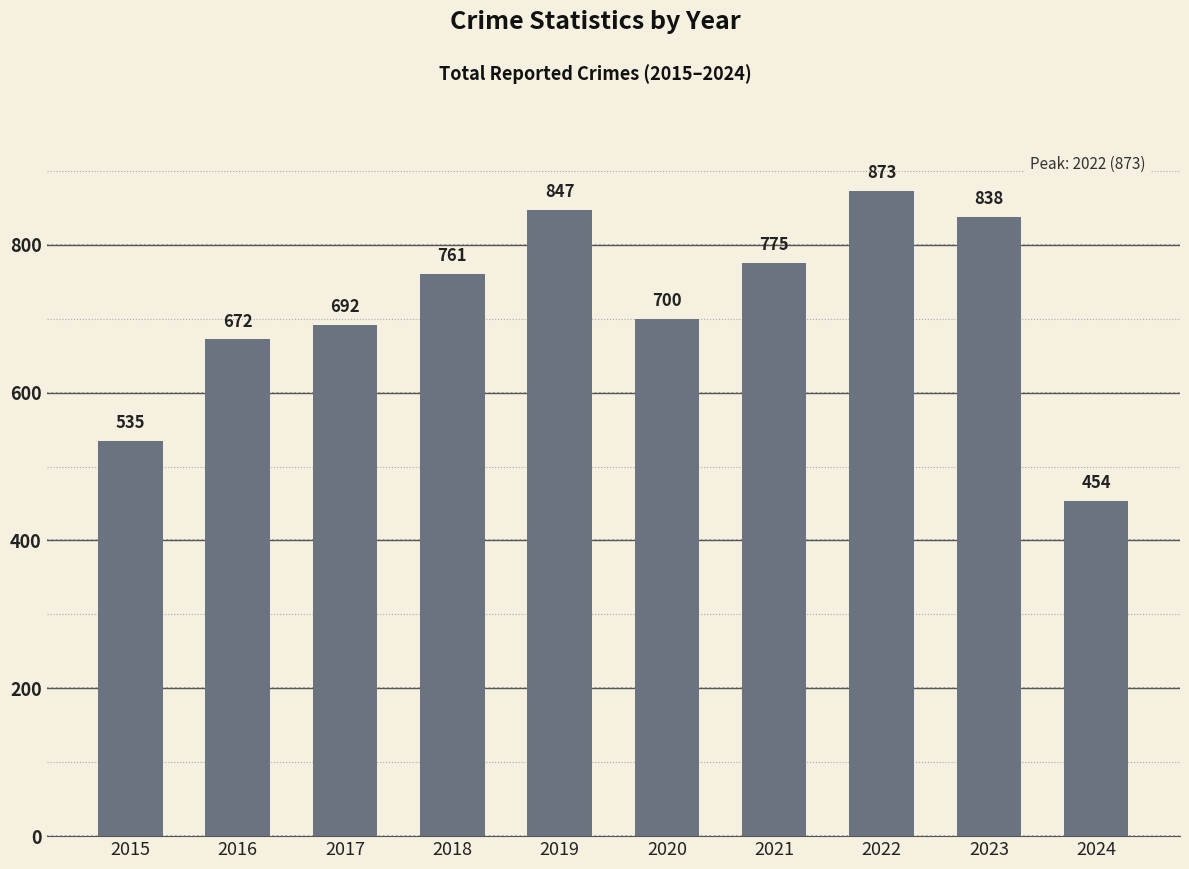

Reading left to right, transcribe all the data shown in this chart.

2015=535	2016=672	2017=692	2018=761	2019=847	2020=700	2021=775	2022=873	2023=838	2024=454